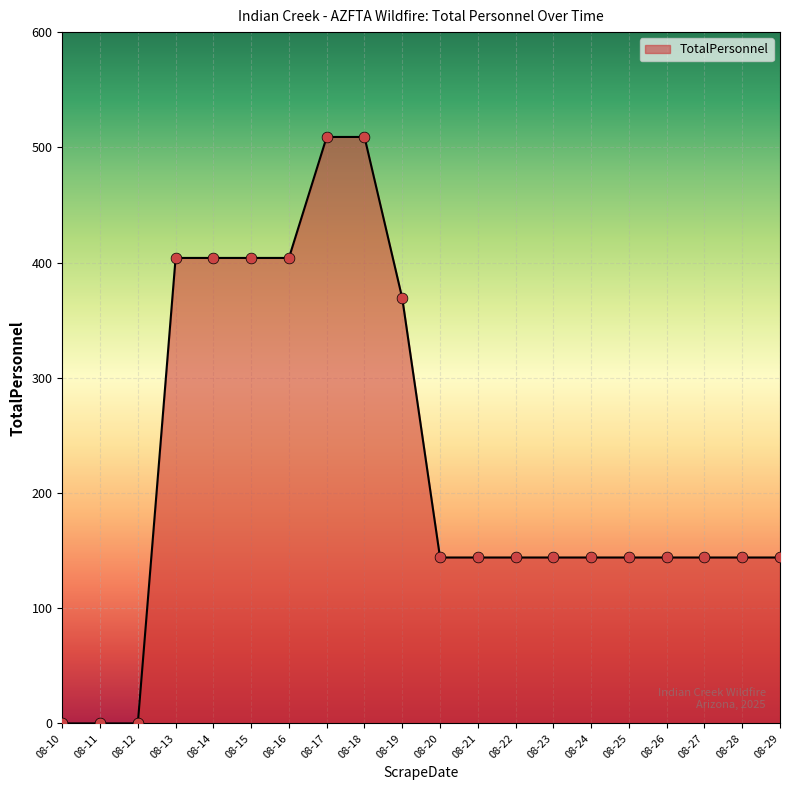

What is the ratio of the value at 08-24 to the value at 08-19?

0.4